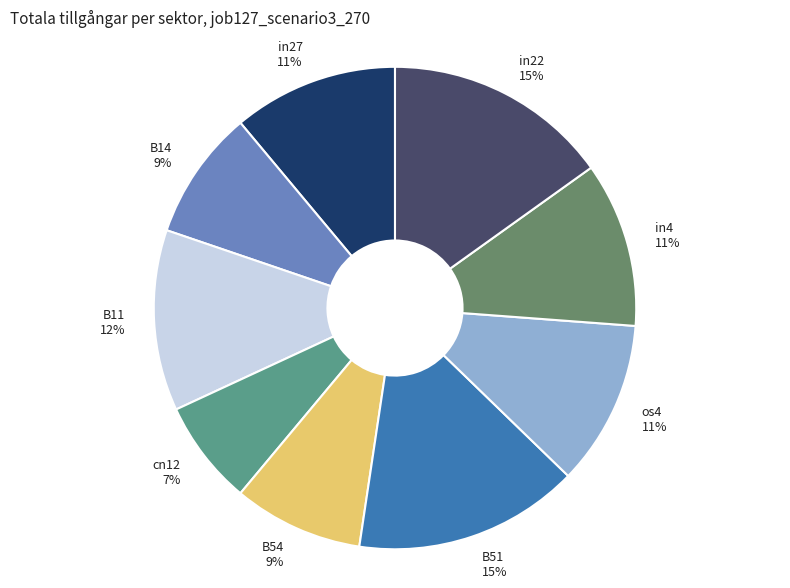

Is there a majority slice in this chart?

No